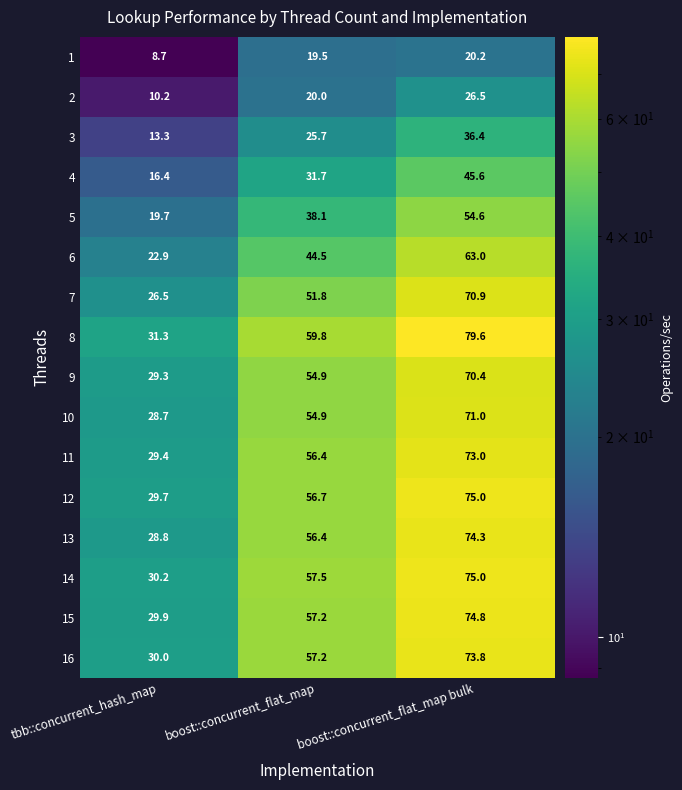

The value of 6 at tbb::concurrent_hash_map is 22.9. True or false?

True